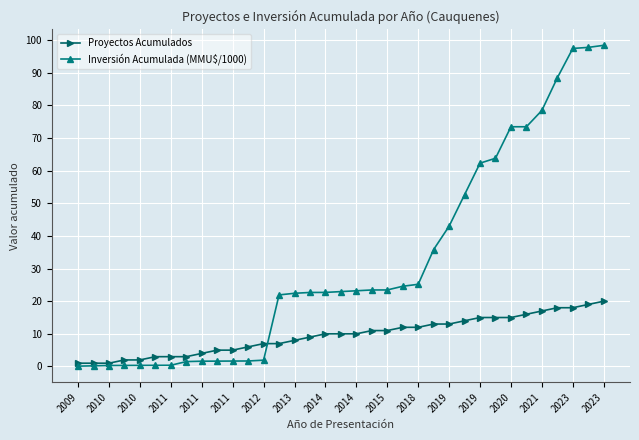

What is the value of the Inversión Acumulada (MMU$/1000) point at the 20th from the left?

23.4